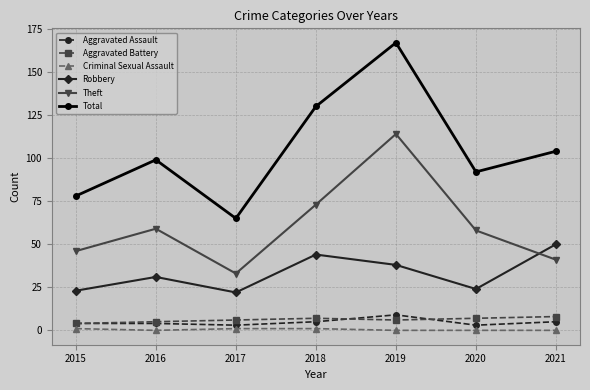

What are all the series names shown in the legend?

Aggravated Assault, Aggravated Battery, Criminal Sexual Assault, Robbery, Theft, Total